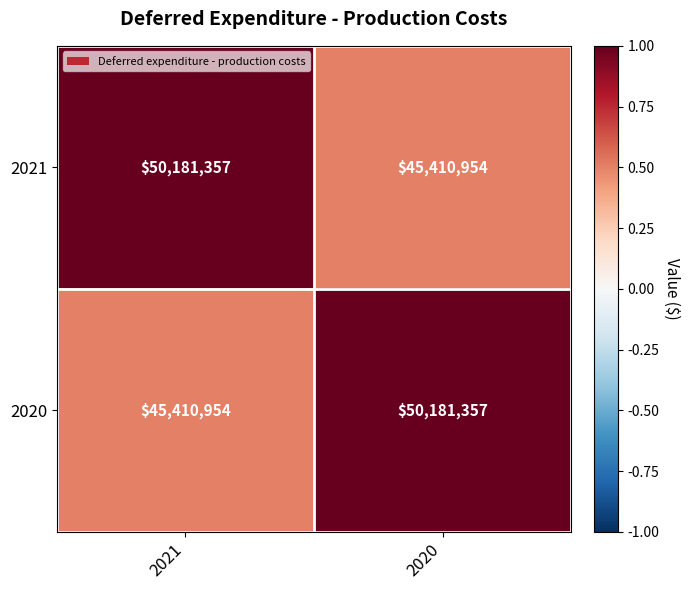

What is the spread (max minus min) of values at 2021?

4770403